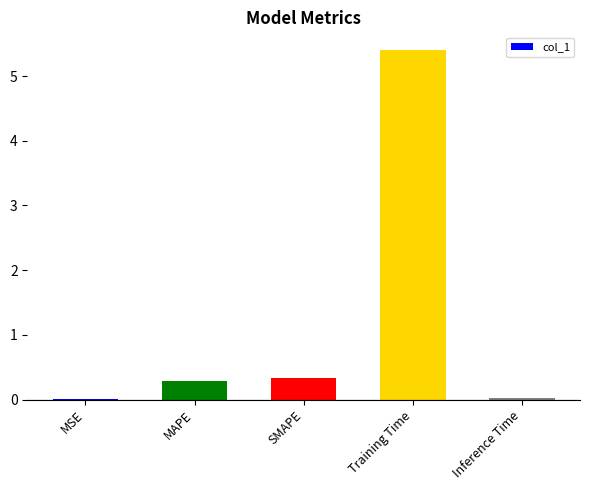

Which has a higher value, Training Time or MAPE?

Training Time